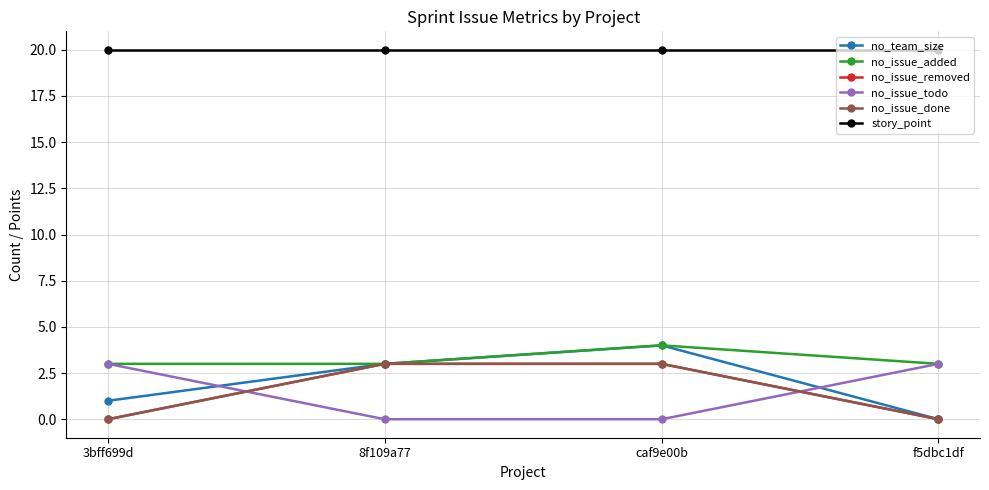

Reading left to right, what are all the values shown in this chart?

no_team_size: 3bff699d=1	8f109a77=3	caf9e00b=4	f5dbc1df=0
no_issue_added: 3bff699d=3	8f109a77=3	caf9e00b=4	f5dbc1df=3
no_issue_removed: 3bff699d=0	8f109a77=3	caf9e00b=3	f5dbc1df=0
no_issue_todo: 3bff699d=3	8f109a77=0	caf9e00b=0	f5dbc1df=3
no_issue_done: 3bff699d=0	8f109a77=3	caf9e00b=3	f5dbc1df=0
story_point: 3bff699d=20	8f109a77=20	caf9e00b=20	f5dbc1df=20